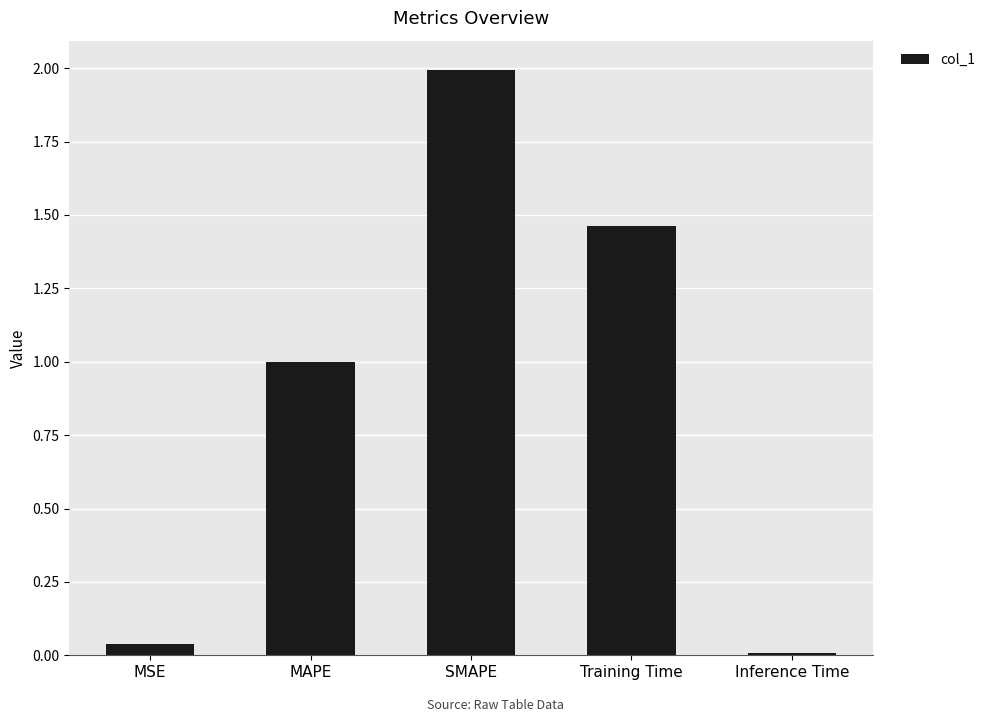

Which has a higher value, Training Time or MAPE?

Training Time